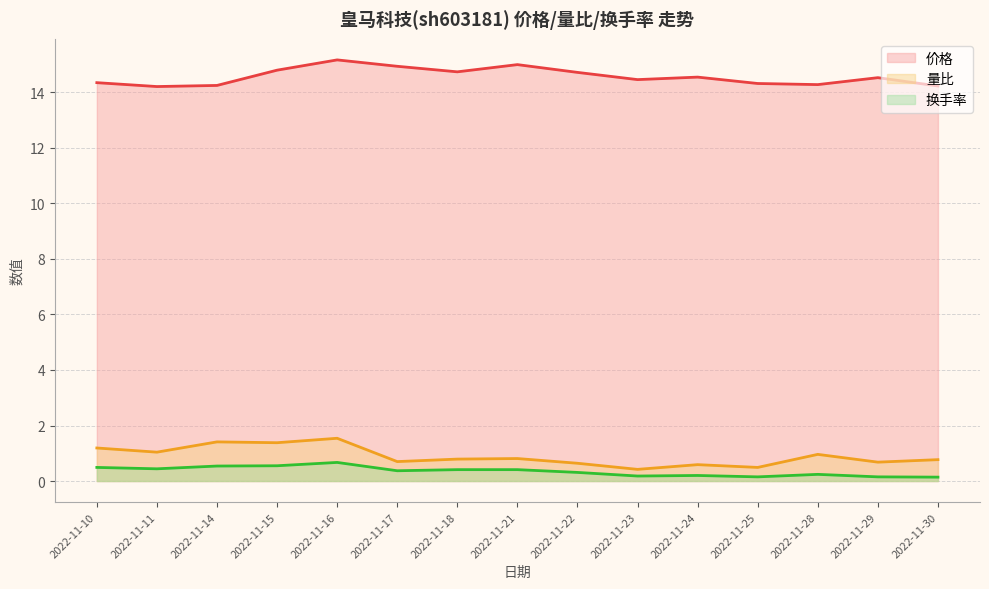

What is the total value across all series at 2022-11-14?

16.2